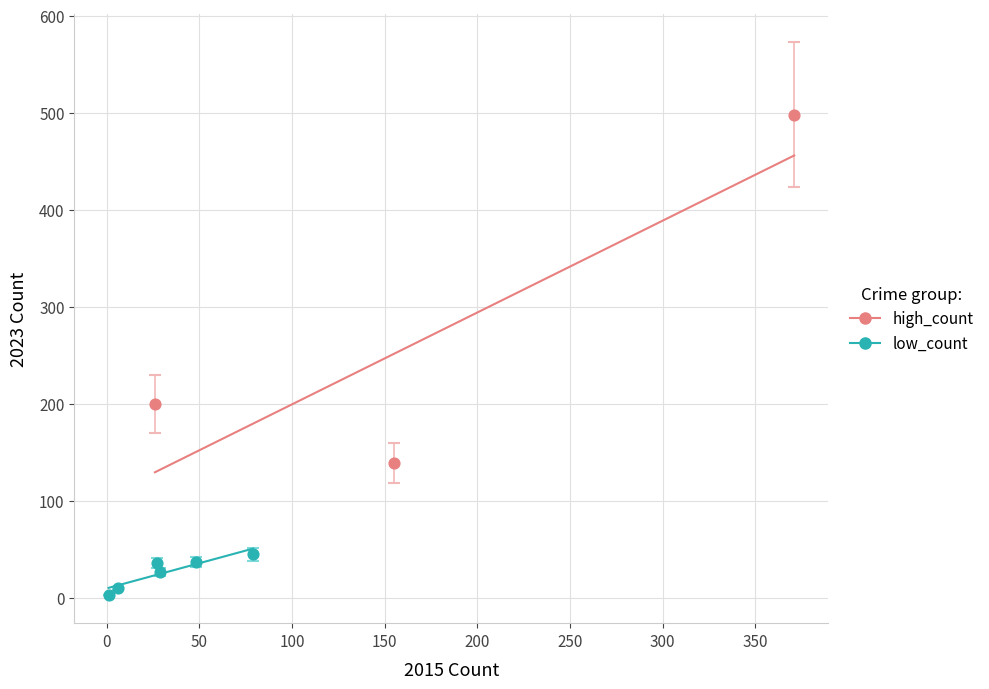

Which series reaches the minimum Y coordinate?

low_count